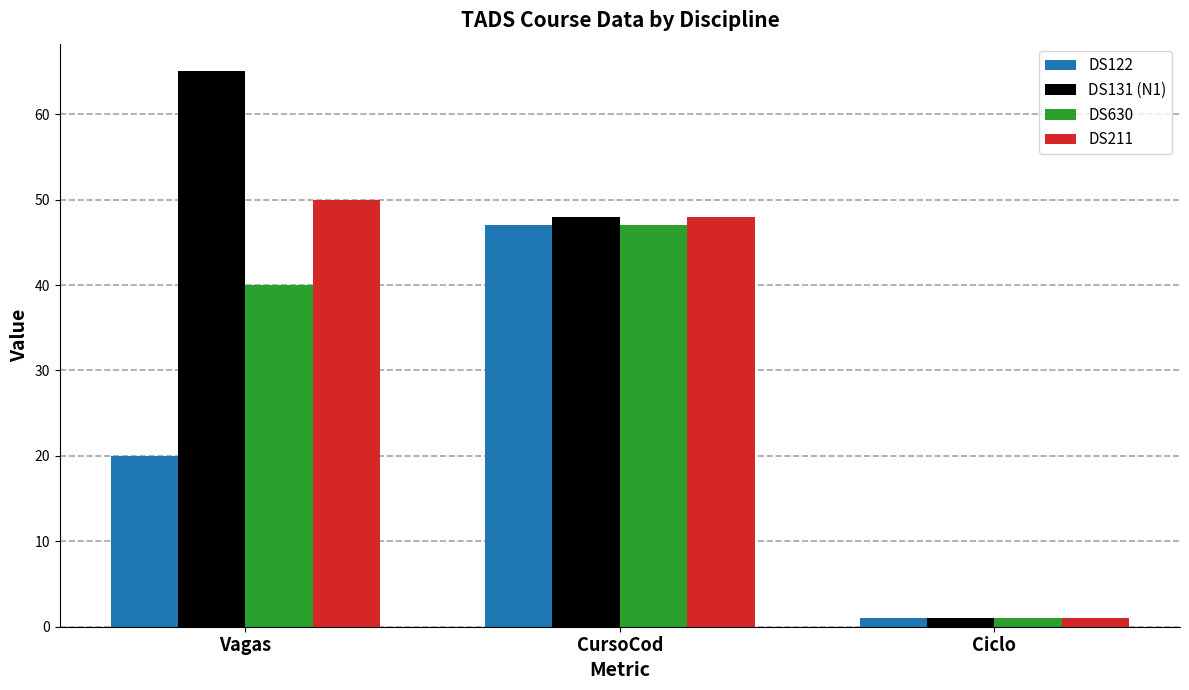

The value of DS131 (N1) at Vagas is 37. True or false?

False